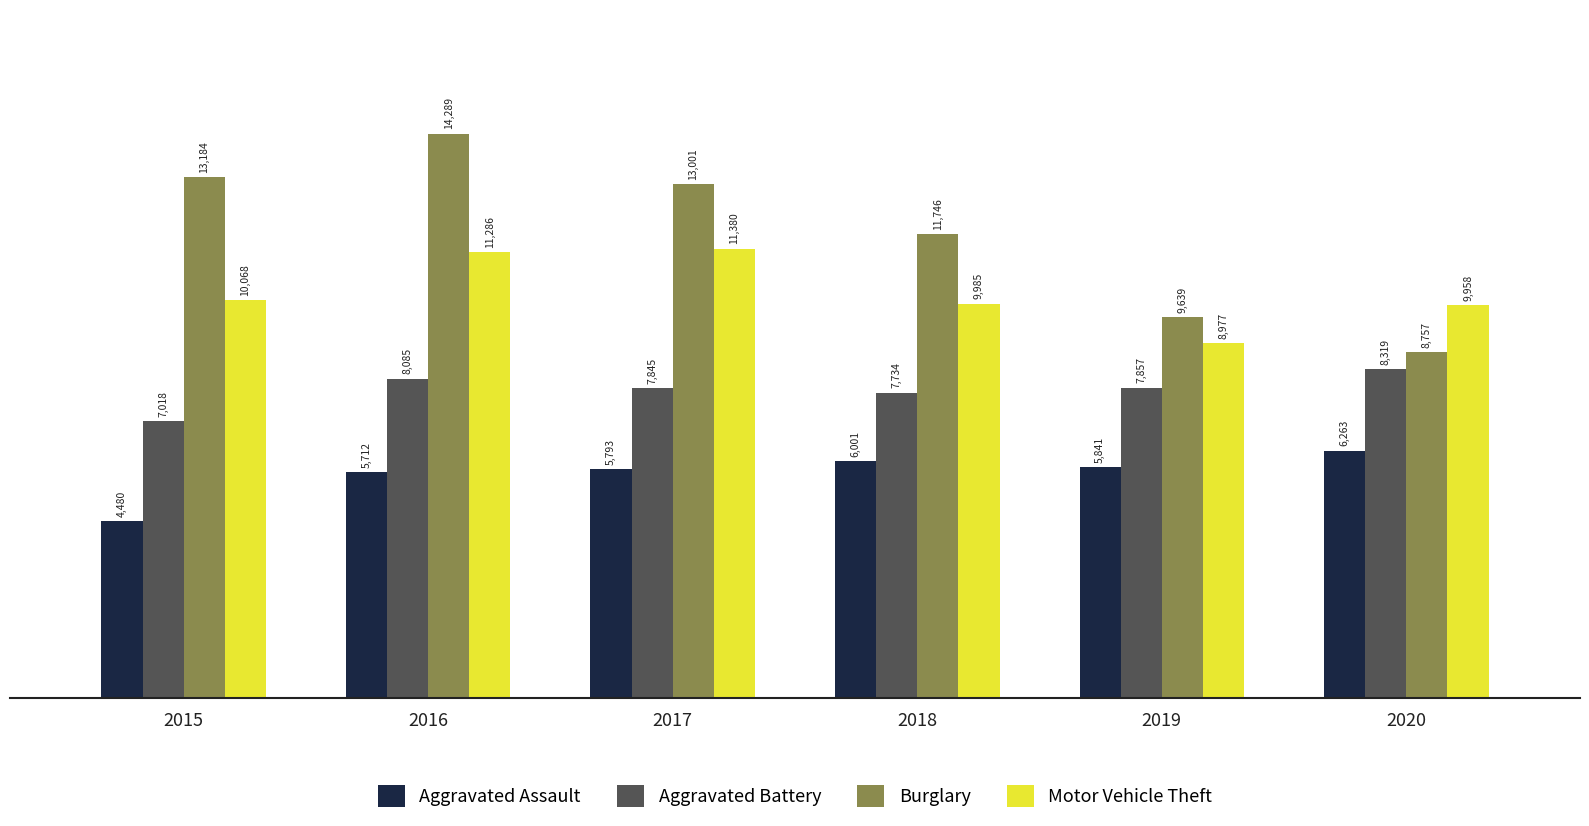

What is the highest value of the Burglary series?

14289